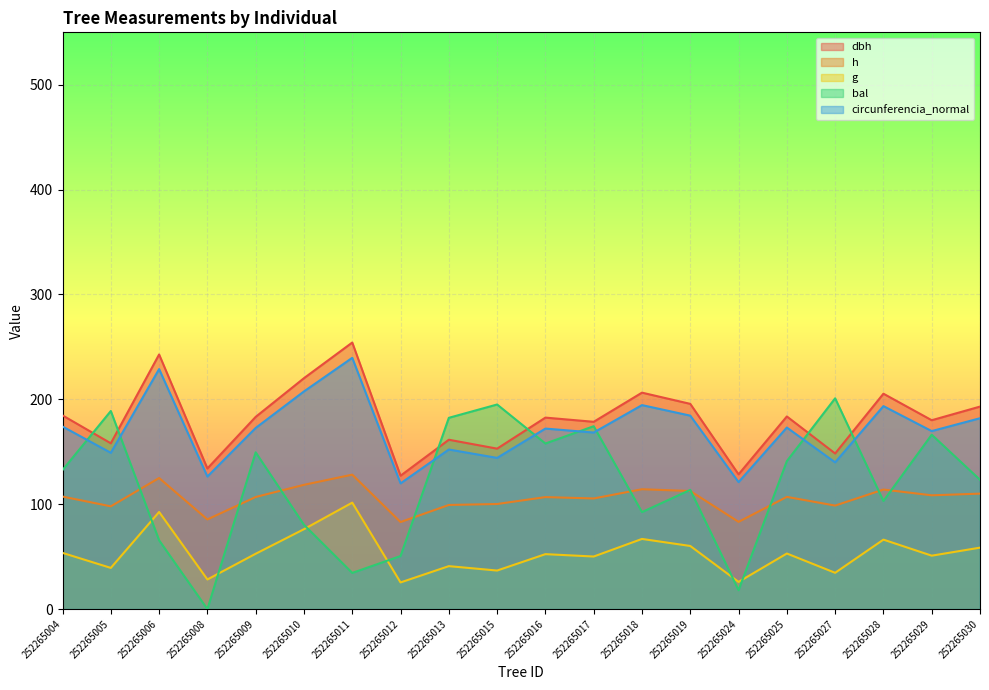

Reading right to left, what are all the values shown in this chart?

dbh: 193.1	180.1	205.4	148.4	183.7	128.5	195.7	206.4	178.6	182.6	153.0	161.5	127.2	254.2	220.2	183.3	134.1	242.8	158.1	184.7
h: 110.1	108.5	114.0	98.7	107.0	83.2	112.6	114.3	105.5	106.8	100.2	99.3	83.0	128.2	118.5	106.9	85.5	125.0	98.0	107.3
g: 58.6	50.9	66.2	34.6	53.0	25.9	60.2	66.9	50.1	52.4	36.8	41.0	25.4	101.5	76.2	52.8	28.2	92.6	39.3	53.6
bal: 123.3	166.3	103.1	201.0	141.1	18.0	113.7	92.5	174.4	157.9	195.1	182.4	50.6	34.5	80.4	149.5	0.0	65.6	188.9	132.6
circunferencia_normal: 182.0	169.7	193.6	139.9	173.1	121.1	184.5	194.5	168.4	172.1	144.2	152.2	119.9	239.6	207.6	172.7	126.4	228.9	149.0	174.1